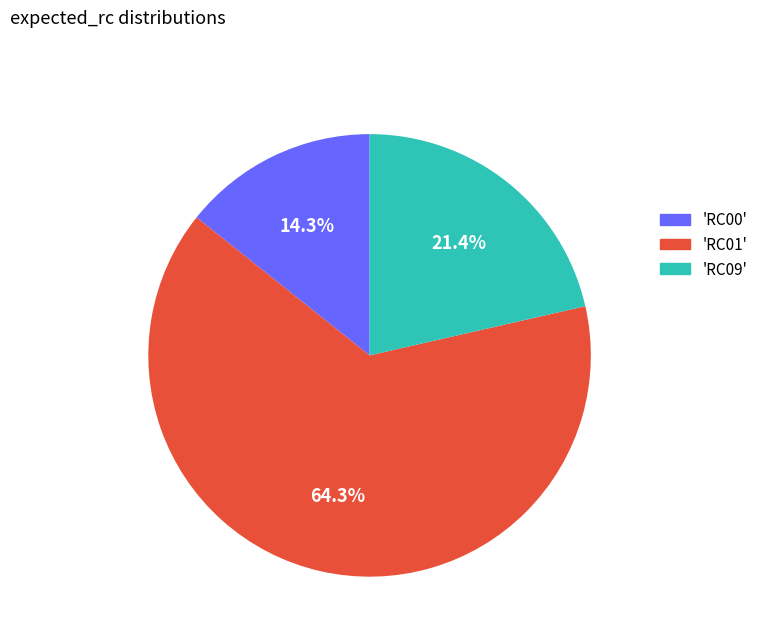

Is there a majority slice in this chart?

Yes